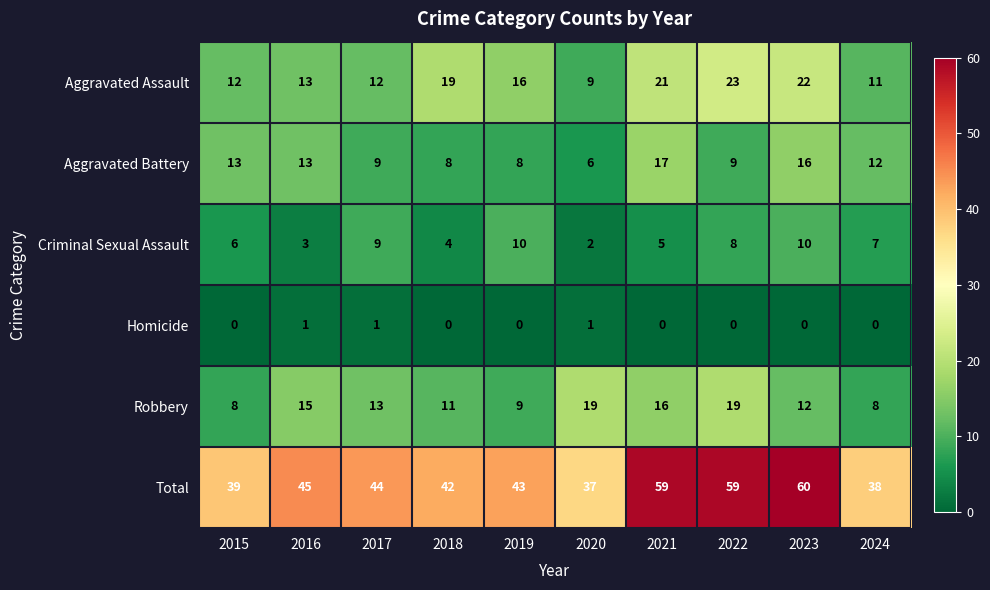

What is the total value across all series at 2021?

118